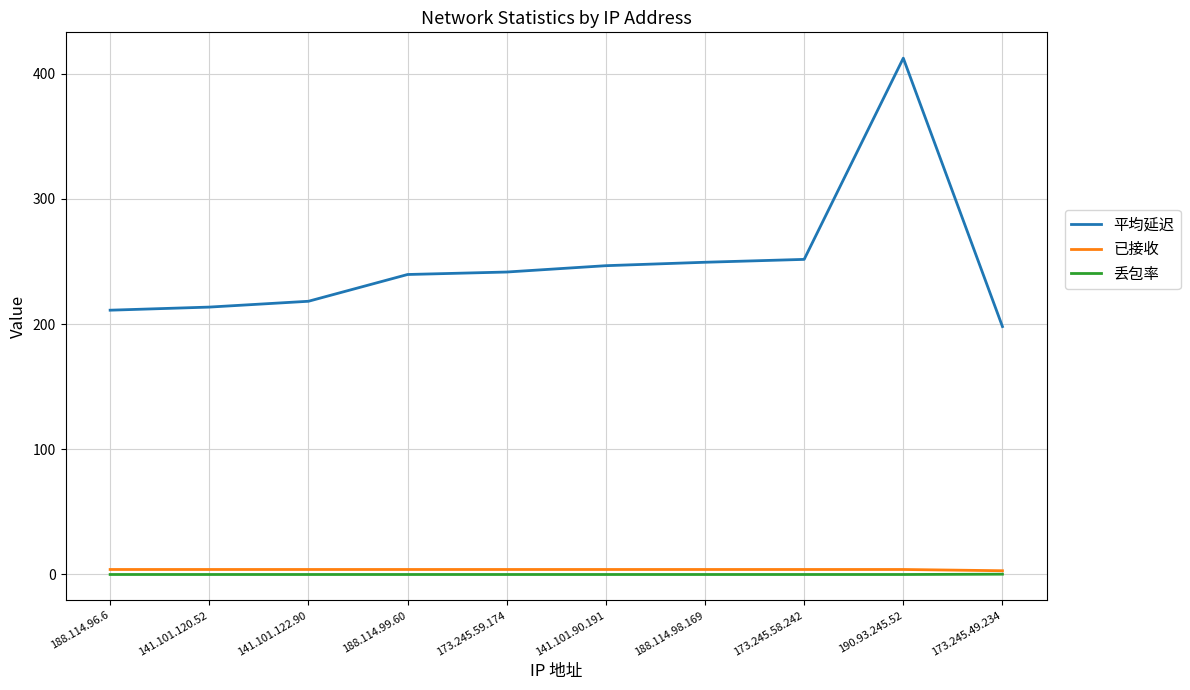

What is the difference between the highest and lowest values at 188.114.98.169?

249.4